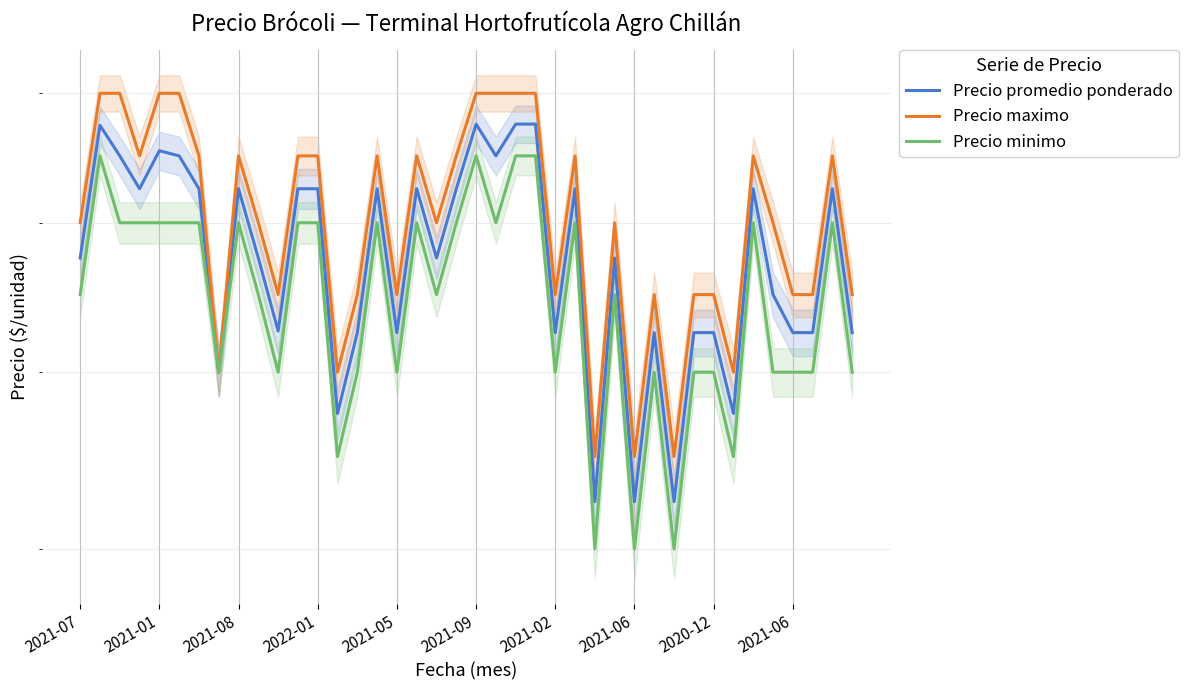

The value of Precio promedio ponderado at 30 is 525. True or false?

True